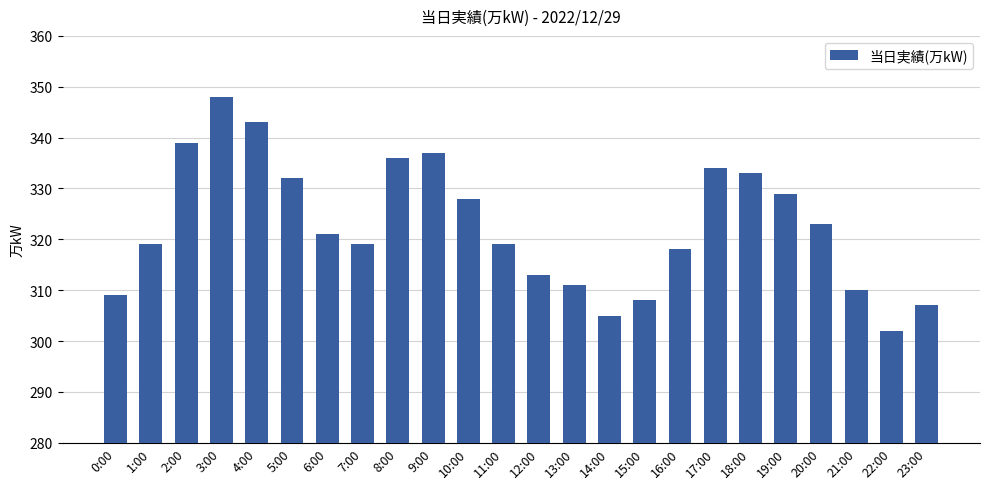

Between 3:00 and 19:00, which is larger?

3:00